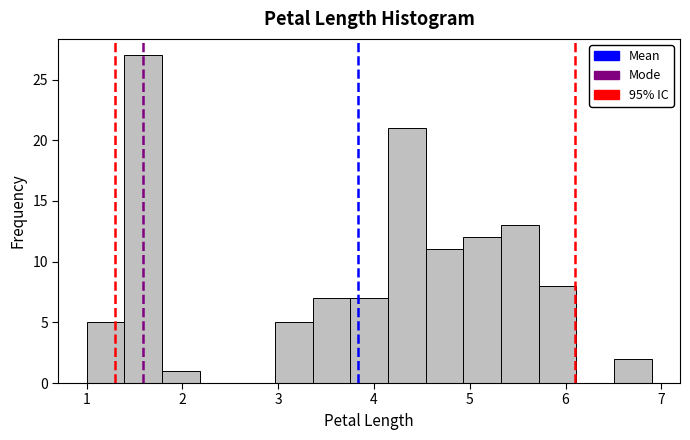

Around what value on the x-axis is the tallest bar? Give the approximate position of its centre, as read against the axis.

1.6